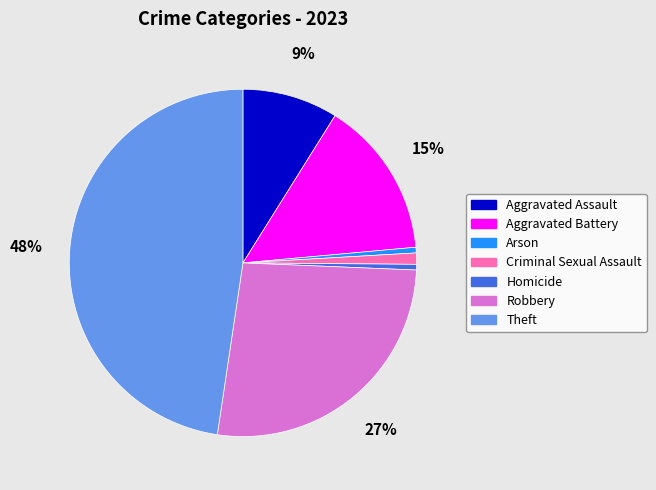

Which category has the biggest portion of the pie?

Theft